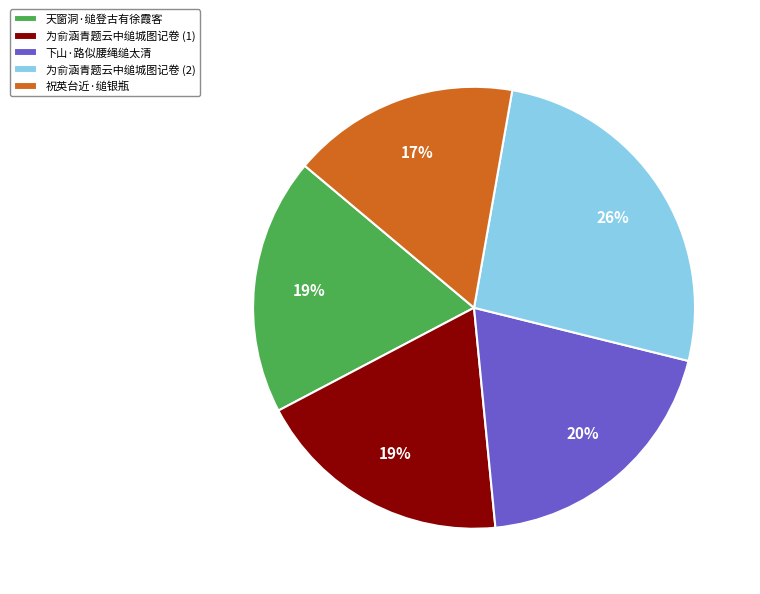

Is there a majority slice in this chart?

No